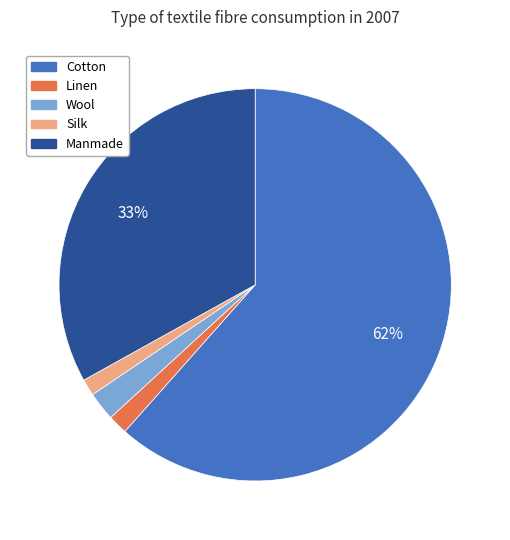

Between Wool and Silk, which is larger?

Wool